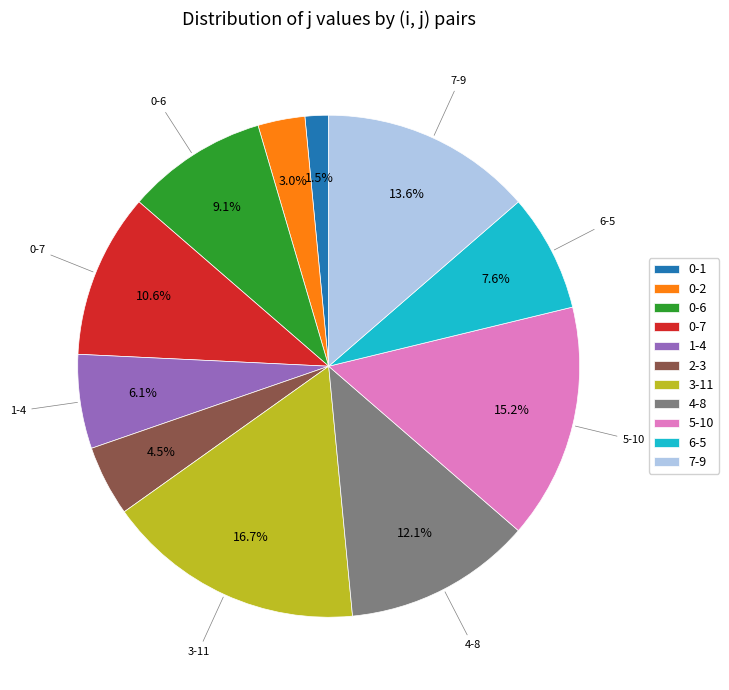

To the nearest percent, what is the difference between the largest and smallest slice percentages?

15%